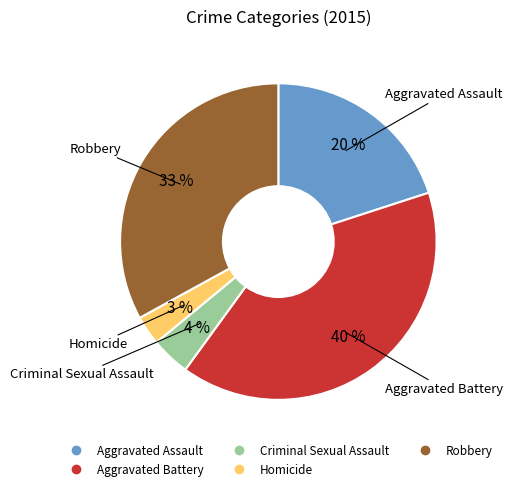

Does Homicide represent more than half of the total?

No